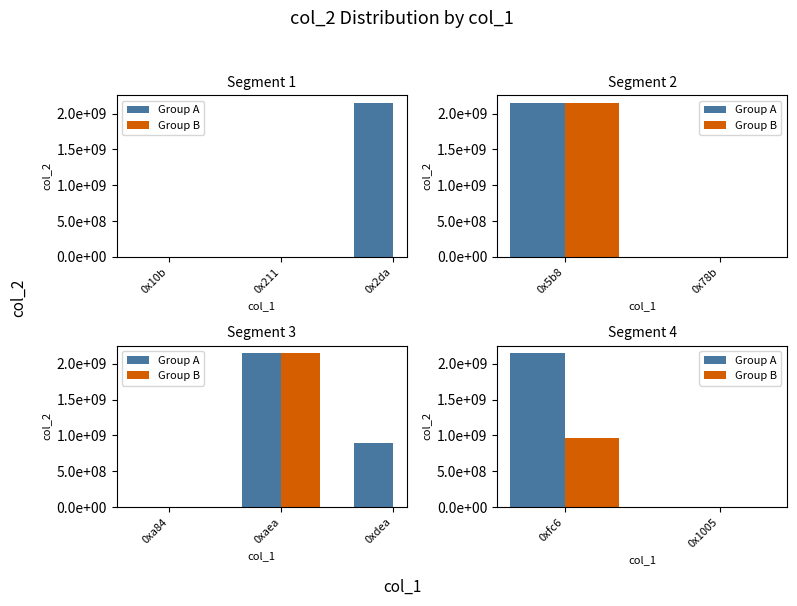

The Group B series shows 14645 at 0x1005. True or false?

True